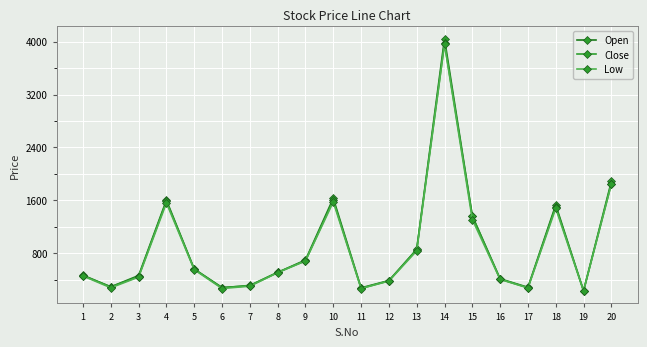

At which category is the sum across all series the highest?

14